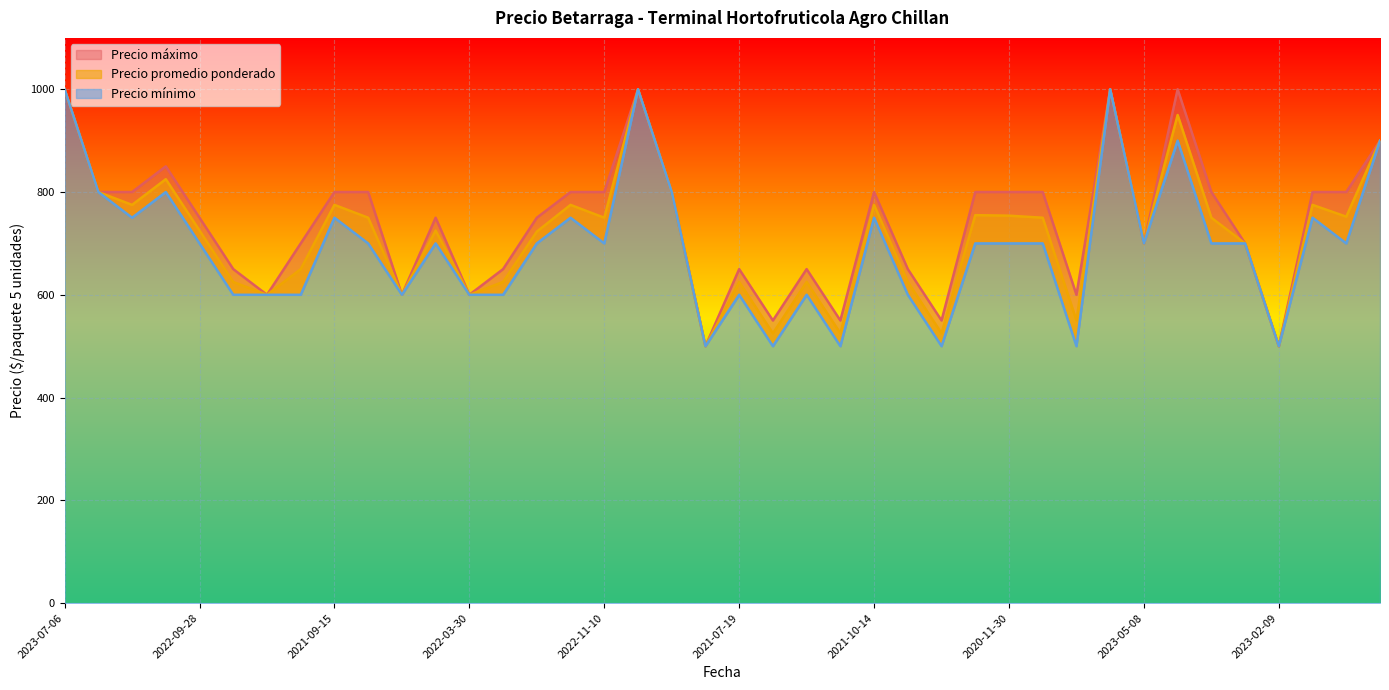

Where does the Precio maximo series first go above 800?

2023-07-06